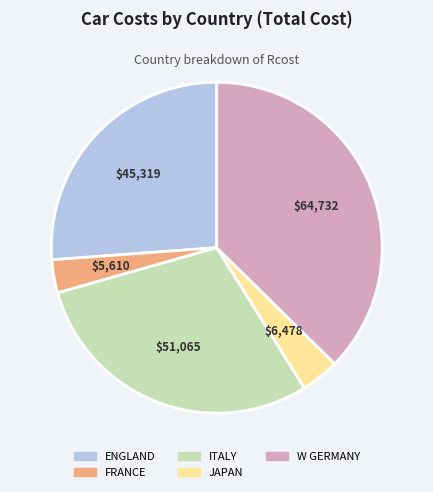

Combined, do ENGLAND and W GERMANY account for over 50%?

Yes